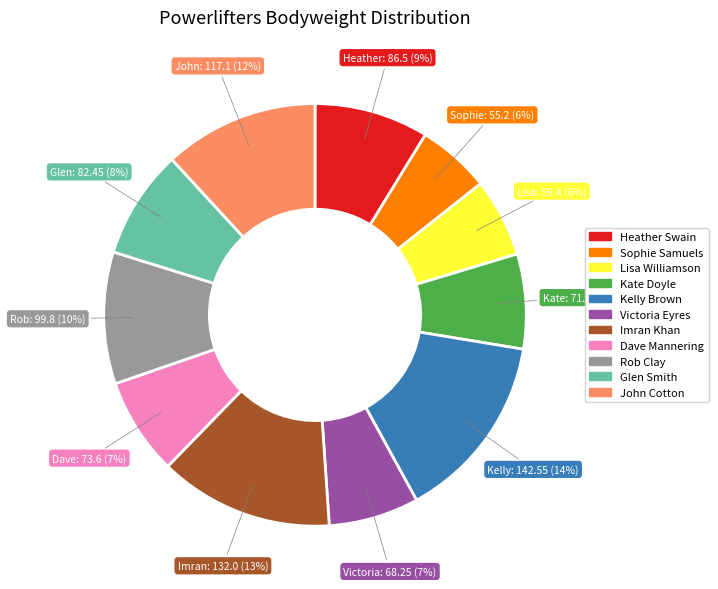

Count the number of slices in the pie.

11